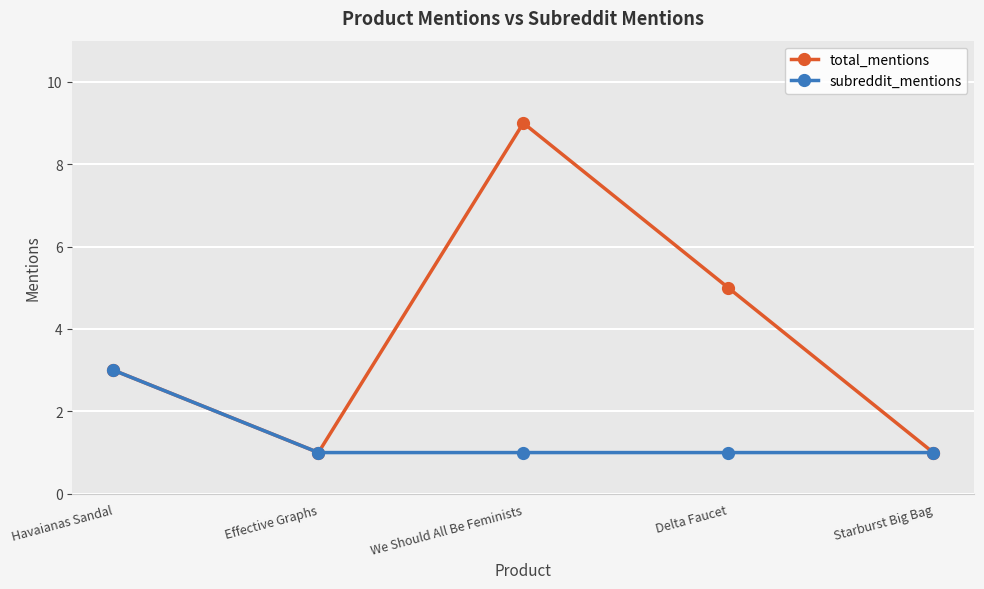

How many data points does each series have?

5